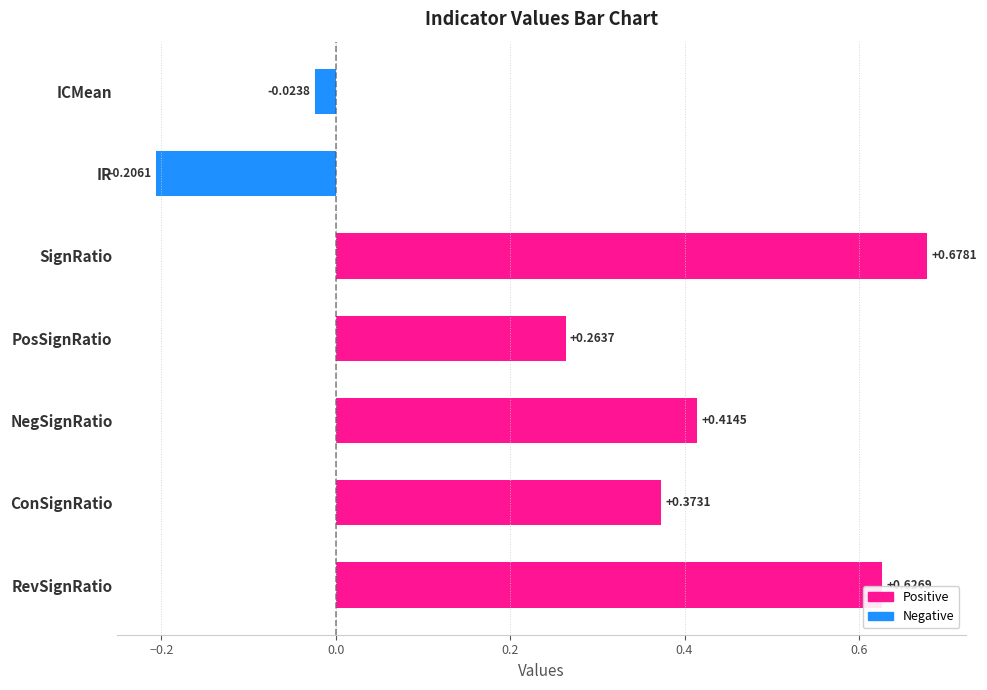

What is the change in value from IR to ConSignRatio?

+0.6